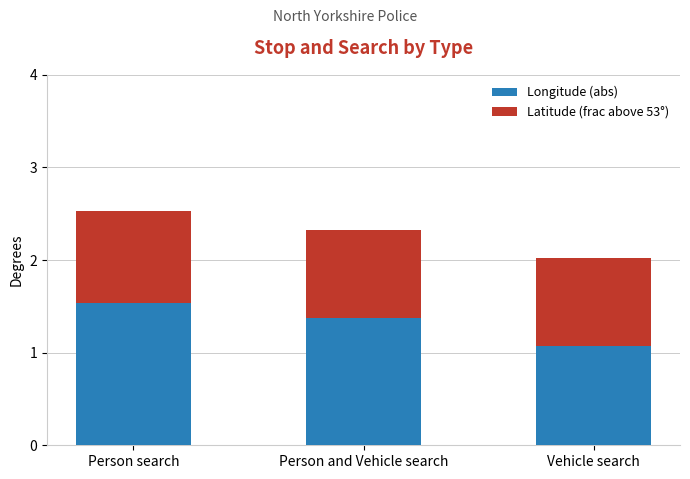

Reading right to left, what are the values for Longitude (abs)?

Vehicle search=1.1	Person and Vehicle search=1.4	Person search=1.5